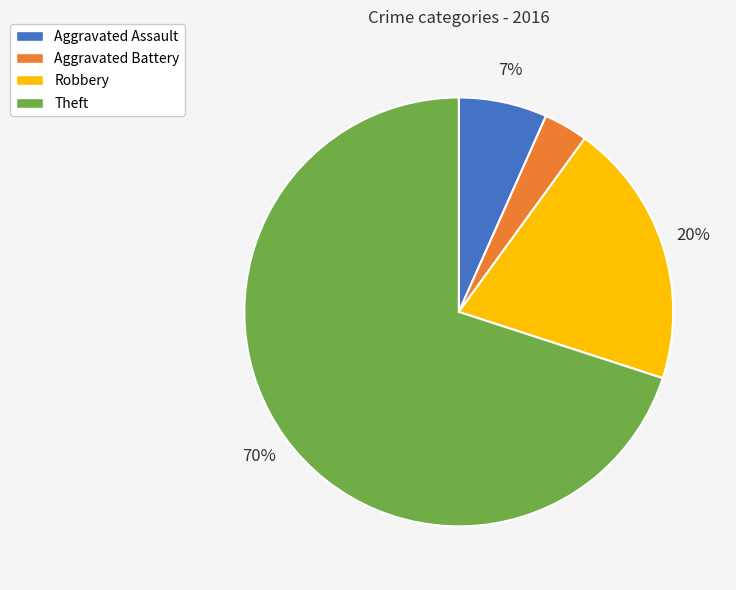

To the nearest percent, what percentage of the pie is Aggravated Assault?

7%